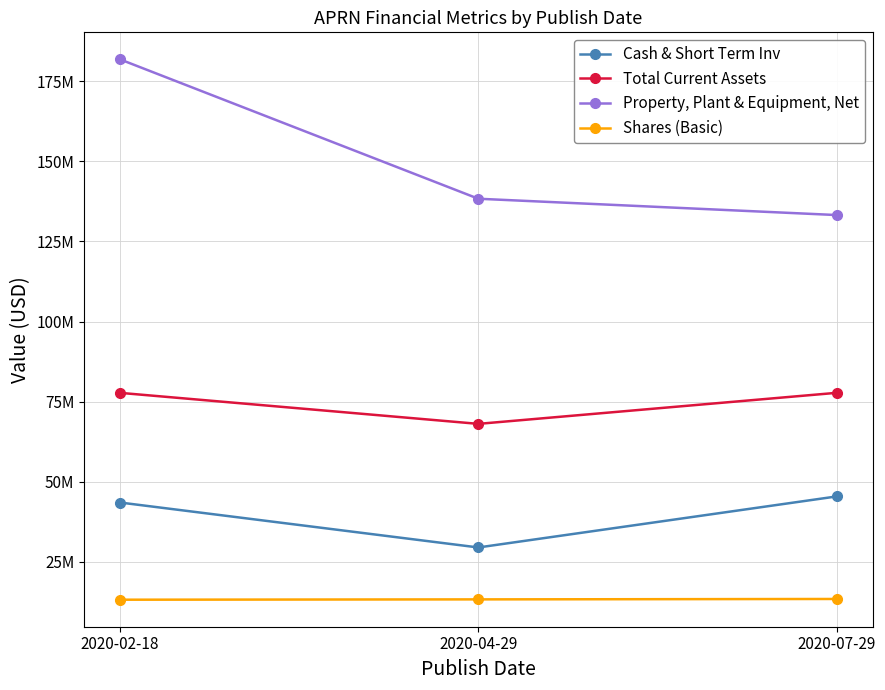

Is this an area chart (filled region under the line)?

No